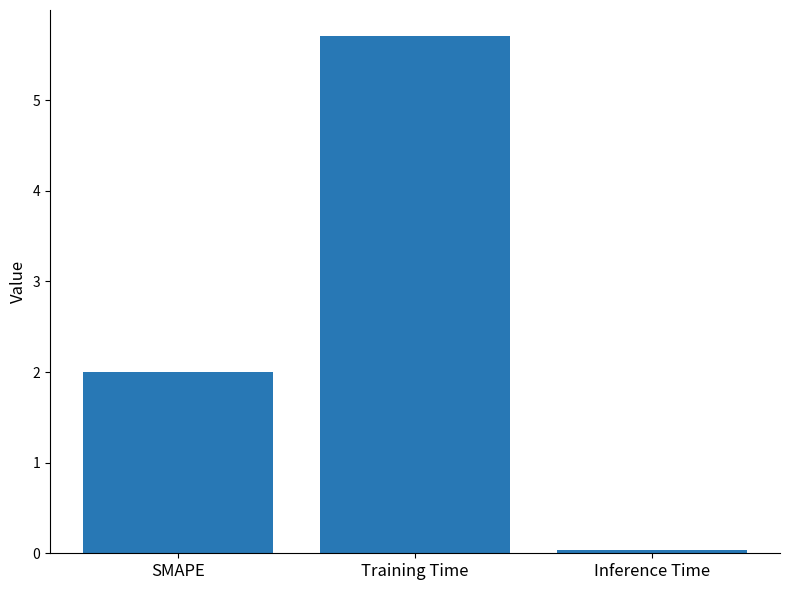

What is the label of the 3rd bar from the right?

SMAPE